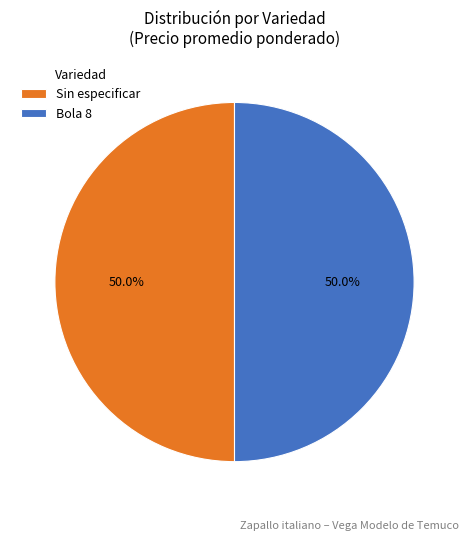

Approximately how many times larger is the value at Sin especificar compared to Bola 8?

1.0